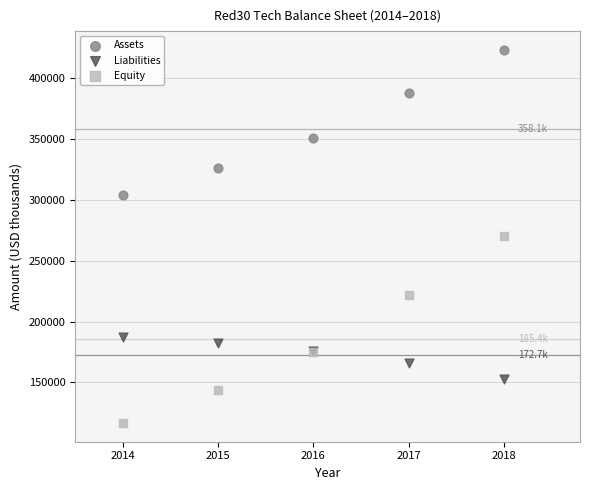

Which series contains the lowest Y value?

Equity